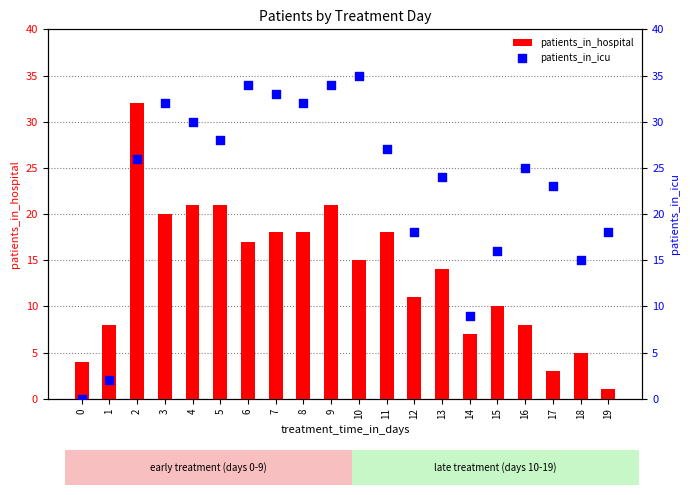

Which series has the largest total across all categories?

patients_in_icu